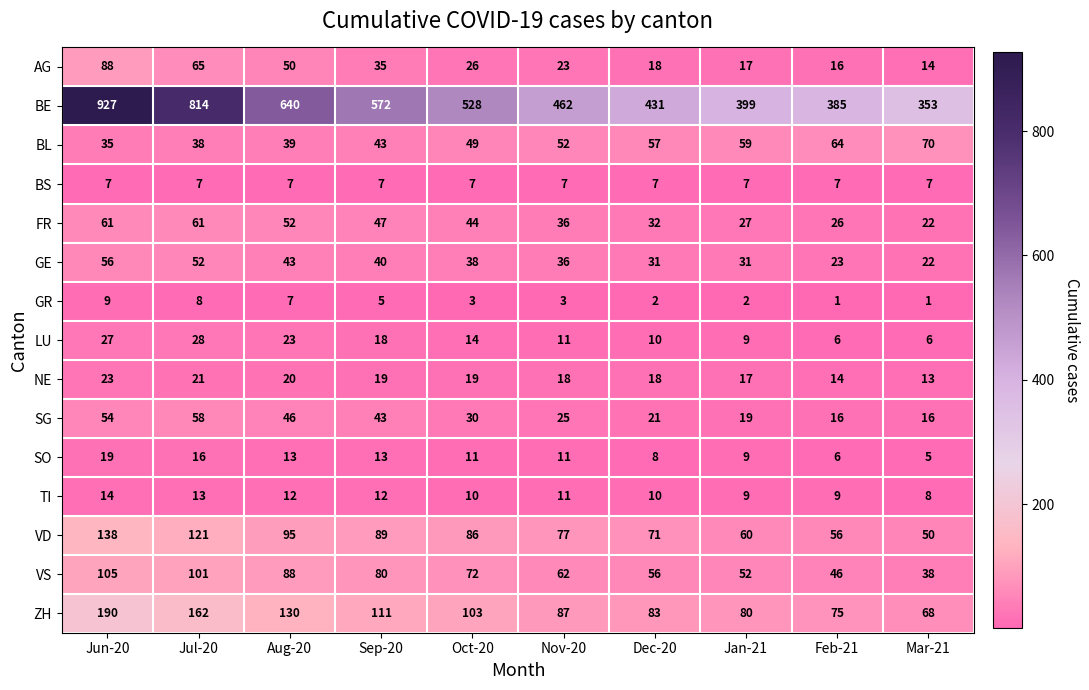

True or false: TI has a value of 6 at Jul-20.

False